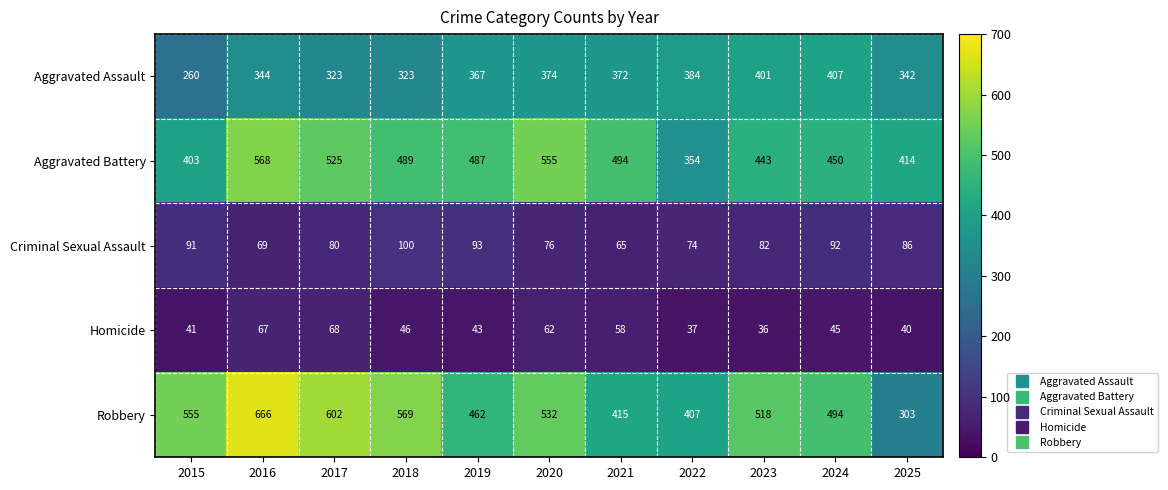

Where is Homicide nearest to the value 52?

2018